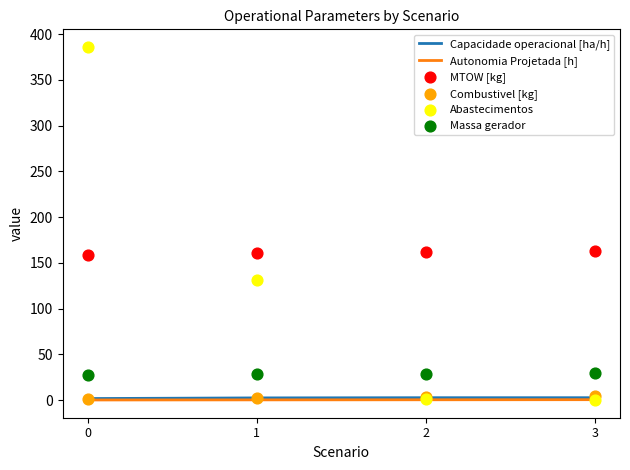

Is the value of Autonomia Projetada [h] at 0 greater than the value of Combustivel [kg] at 0?

No